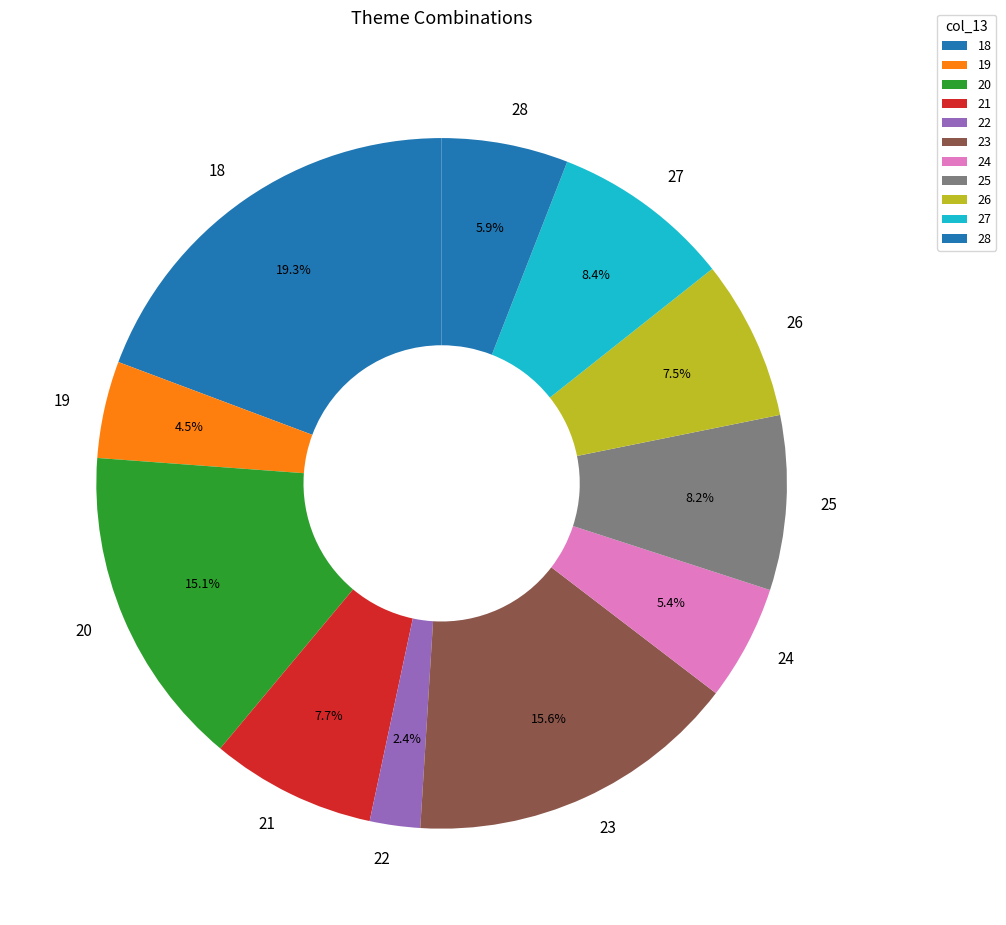

Is 24 the majority of the pie?

No